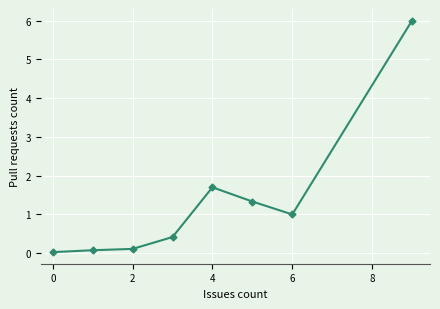

What is the average value?

1.3